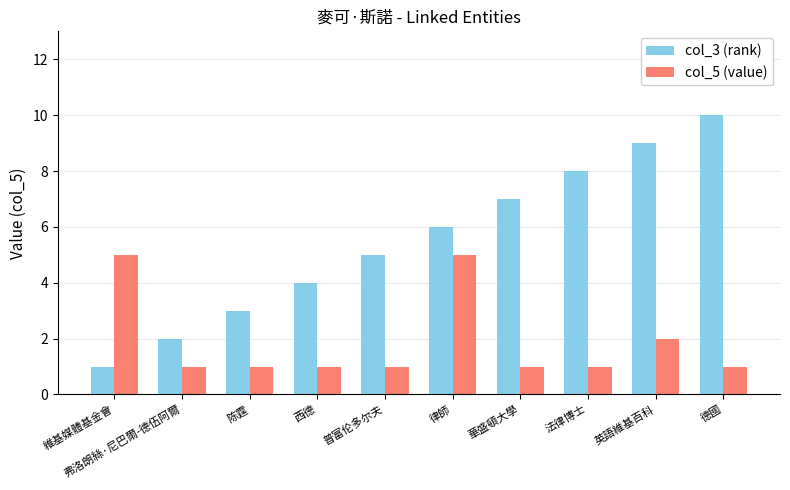

What is the sum of the col_3 (rank) values at 普富伦多尔夫 and 西德?

9